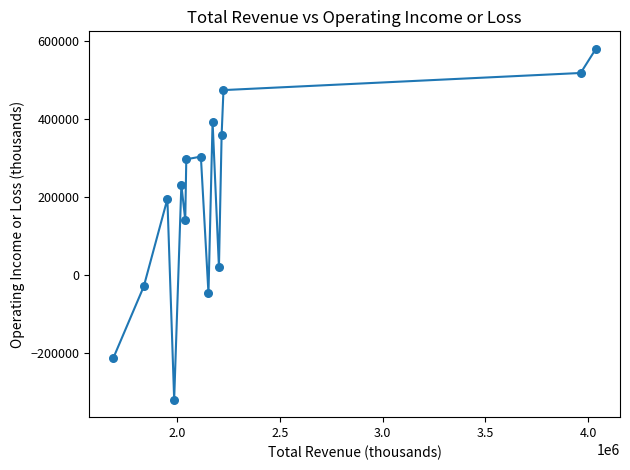

What is the greatest value displayed?

581000